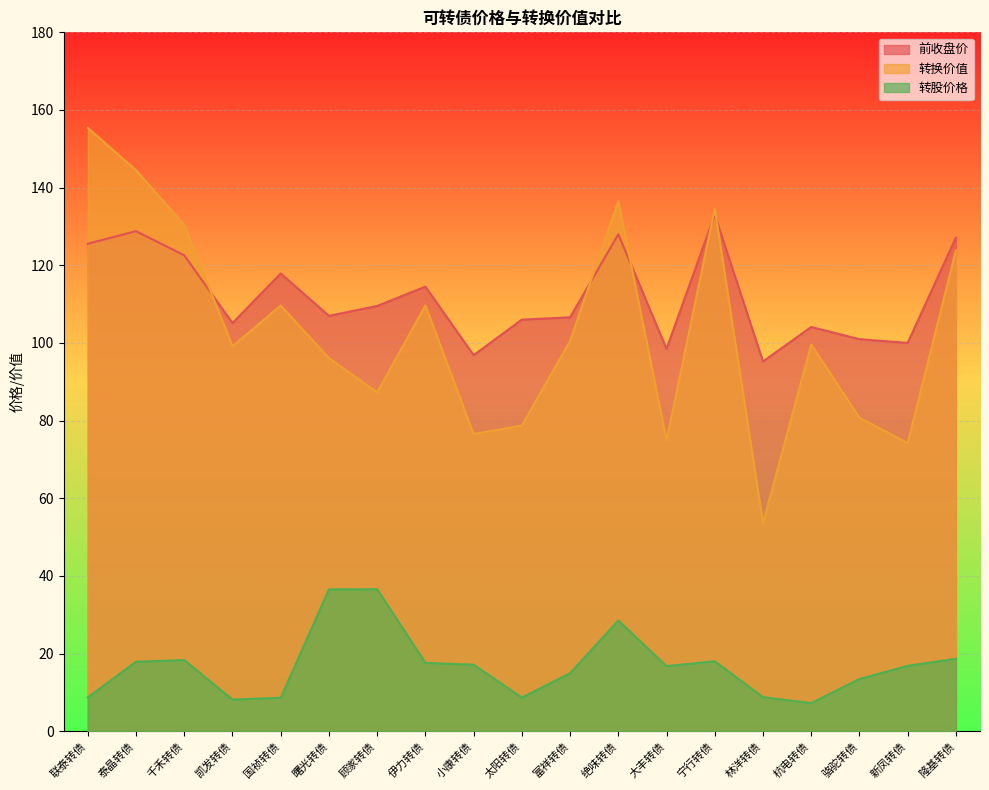

Reading right to left, extract all data points from this chart.

前收盘价: 127.1	100.0	101.0	104.1	95.2	133.0	98.5	128.0	106.6	106.0	96.9	114.5	109.5	107.0	117.9	105.1	122.6	128.8	125.5
转换价值: 123.8	74.2	80.7	99.6	53.5	134.6	74.9	136.5	100.5	78.7	76.5	109.7	87.3	96.1	109.7	99.1	130.4	144.5	155.4
转股价格: 18.7	16.8	13.4	7.2	8.8	18.0	16.8	28.5	14.9	8.7	17.1	17.6	36.6	36.5	8.6	8.2	18.3	17.9	8.7